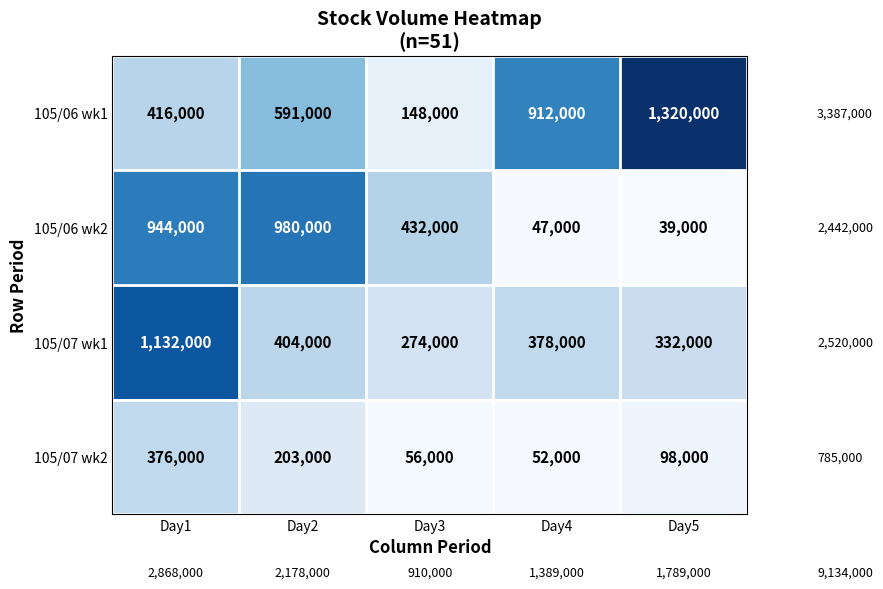

What value does the 105/07 wk2 series have at Day1?

376000